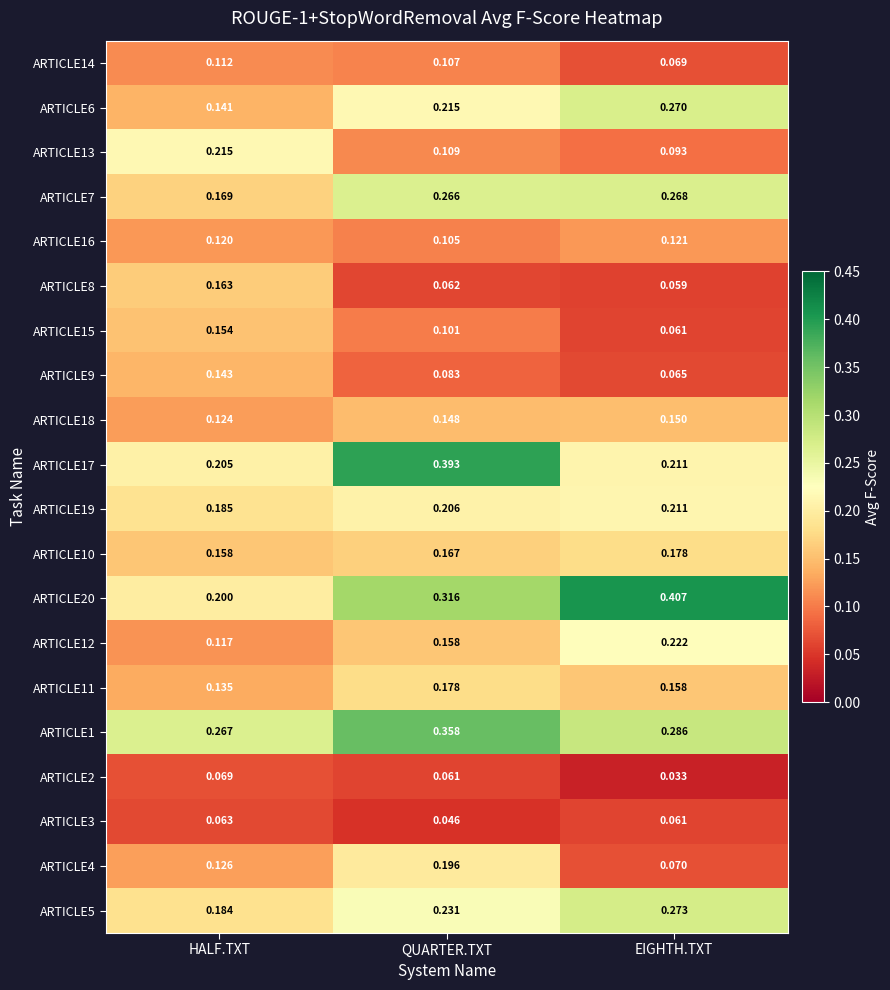

Rank the categories by ARTICLE2 value from lowest to highest.

EIGHTH.TXT, QUARTER.TXT, HALF.TXT